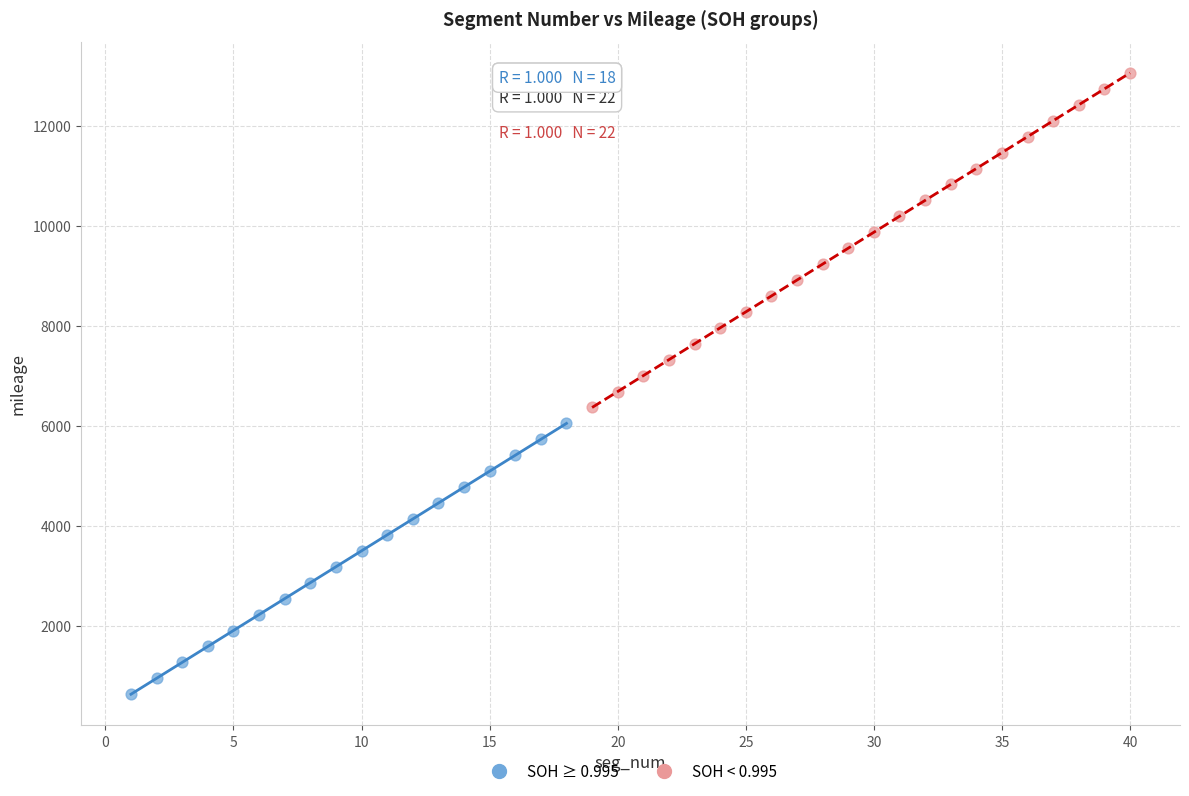

Which series contains the highest Y value?

SOH < 0.995